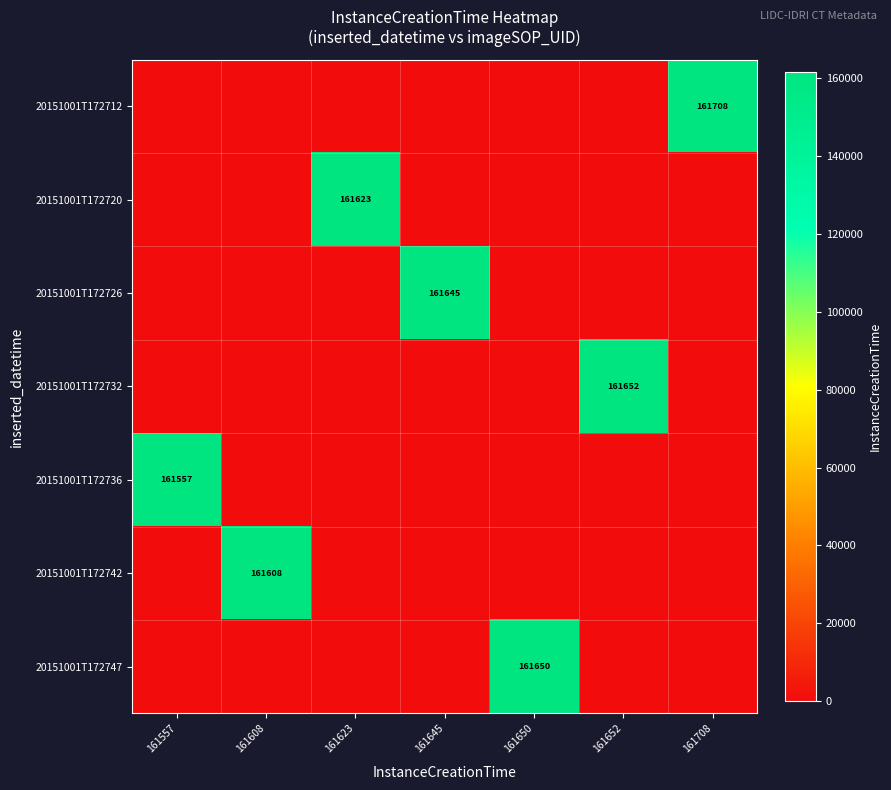

Rank the series at 161652 from highest to lowest value.

20151001T172732, 20151001T172712, 20151001T172720, 20151001T172726, 20151001T172736, 20151001T172742, 20151001T172747